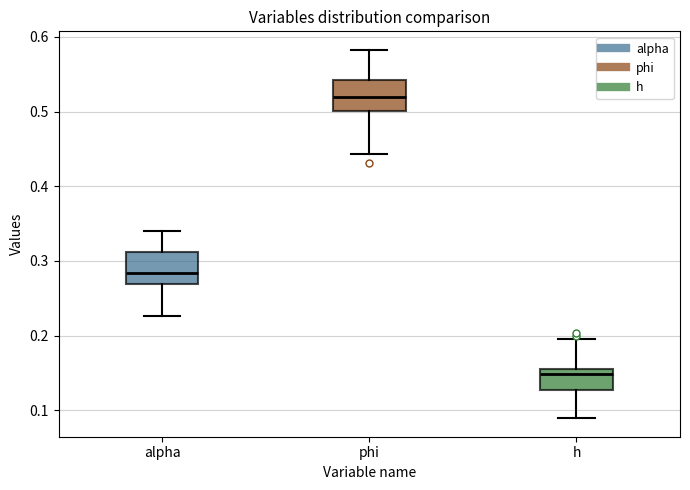

Where does the median line of the box for phi sit on the y-axis? The values are not printed on the chart, so give them approximately, as read against the axis.

0.52